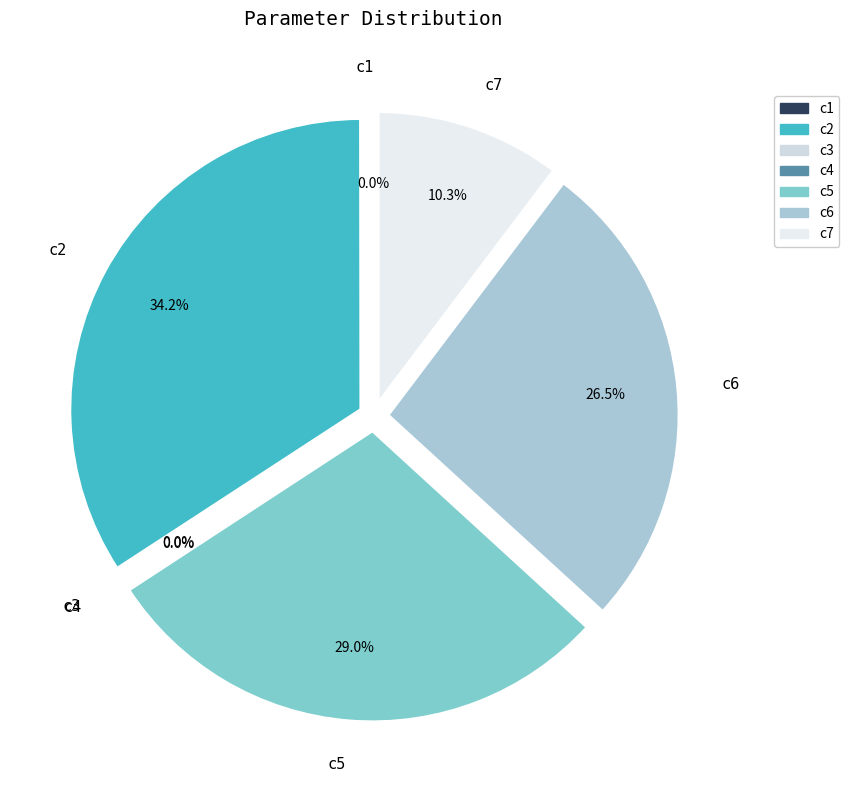

How many slices are in this pie chart?

7